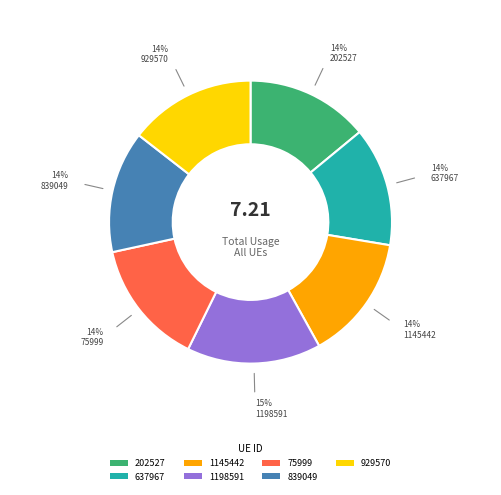

Which slice is the largest?

1198591